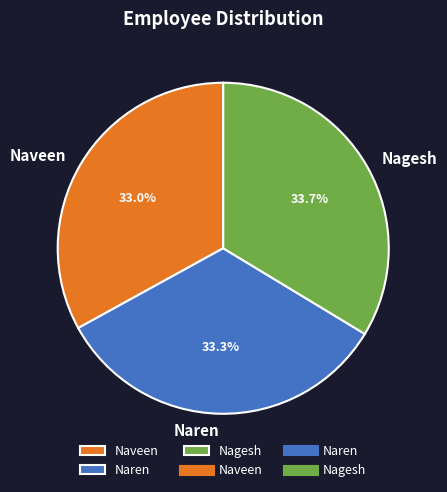

Approximately how many times larger is the value at Nagesh compared to Naveen?

1.0